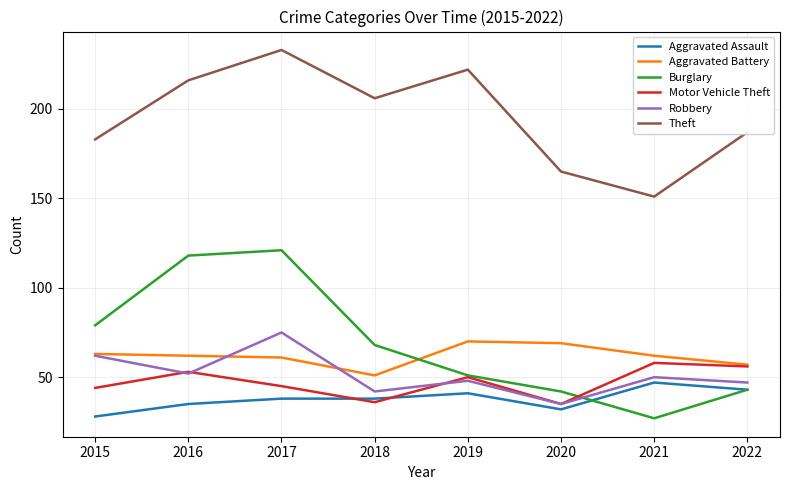

What is the difference between the Burglary values at 2015 and 2021?

52